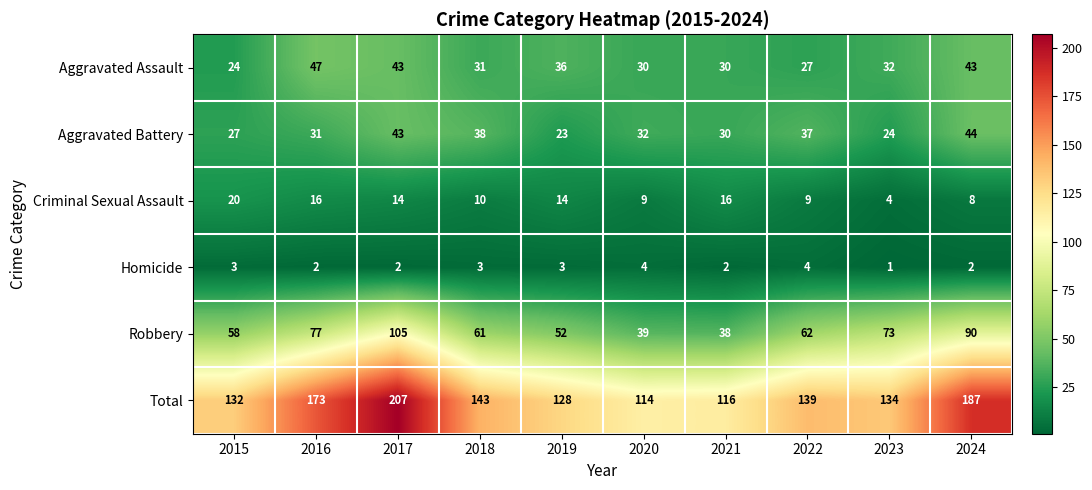

Rank the series by their maximum value, from highest to lowest.

Total, Robbery, Aggravated Assault, Aggravated Battery, Criminal Sexual Assault, Homicide